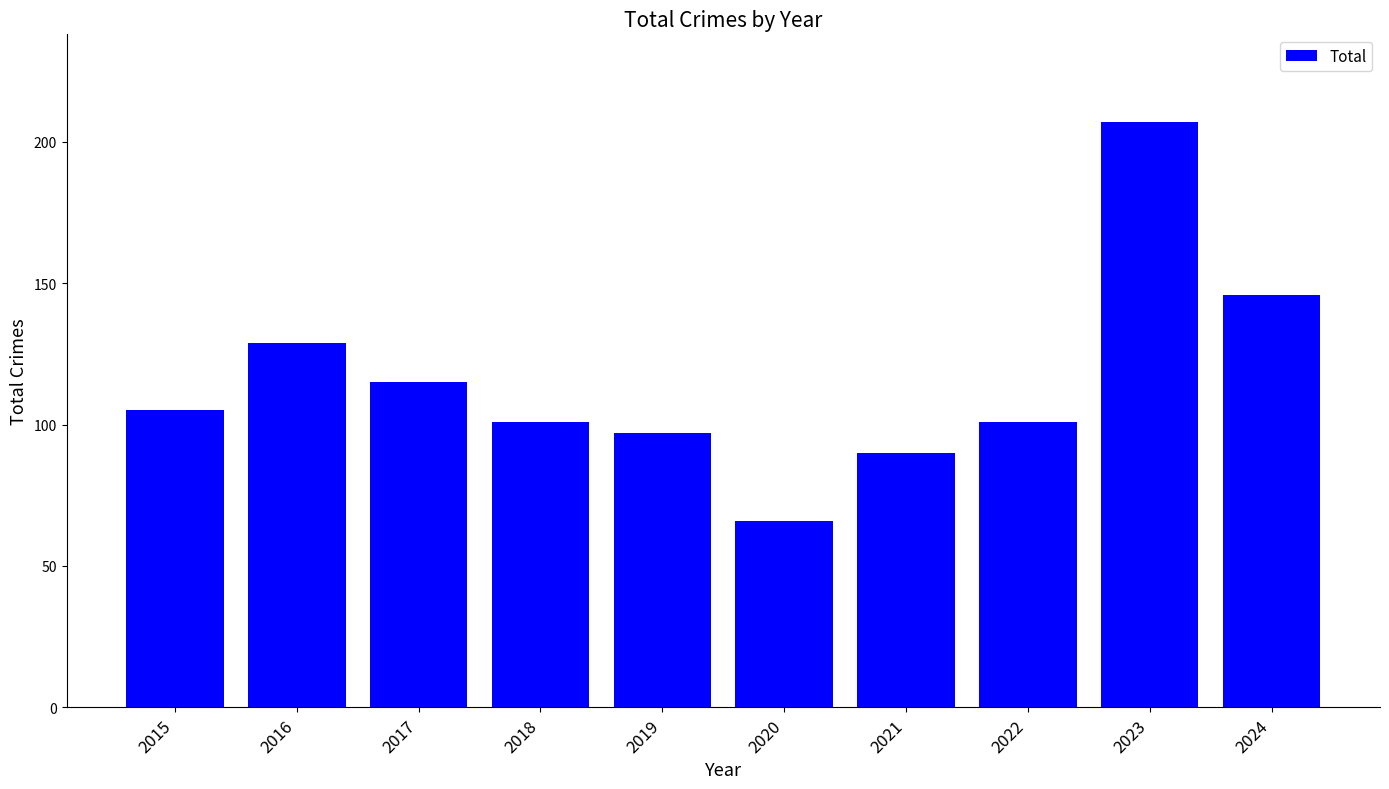

What is the average value?

116